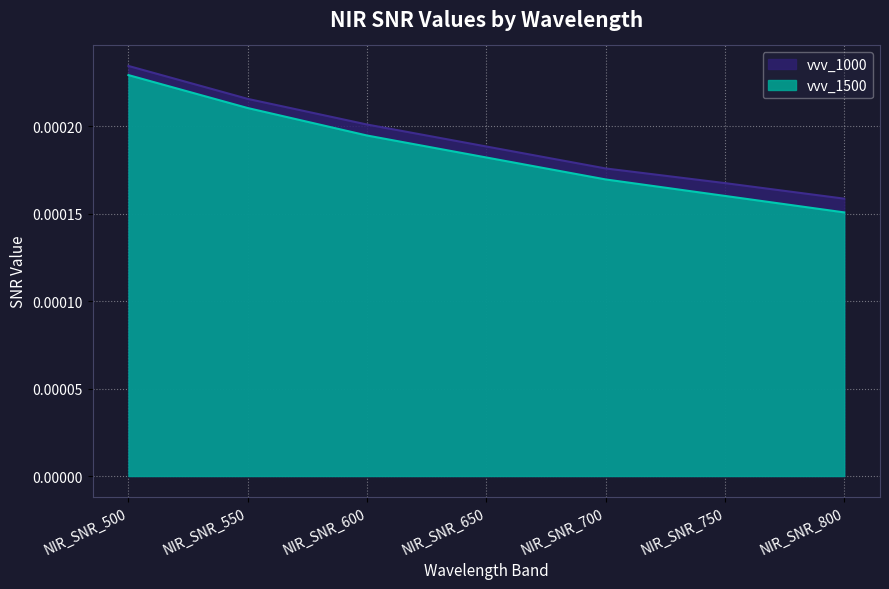

The vvv_1500 series shows 0.0 at NIR_SNR_750. True or false?

True